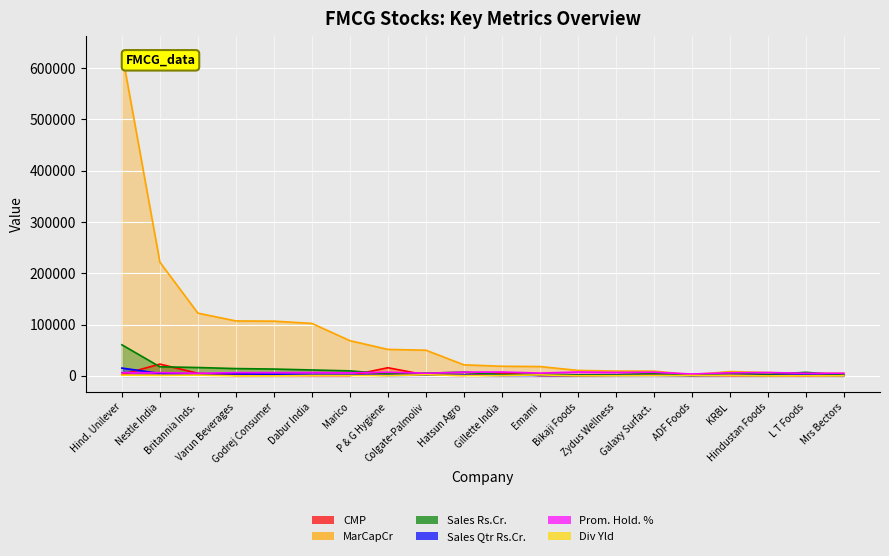

At which category does Prom. Hold. % reach its first local peak?

Nestle India